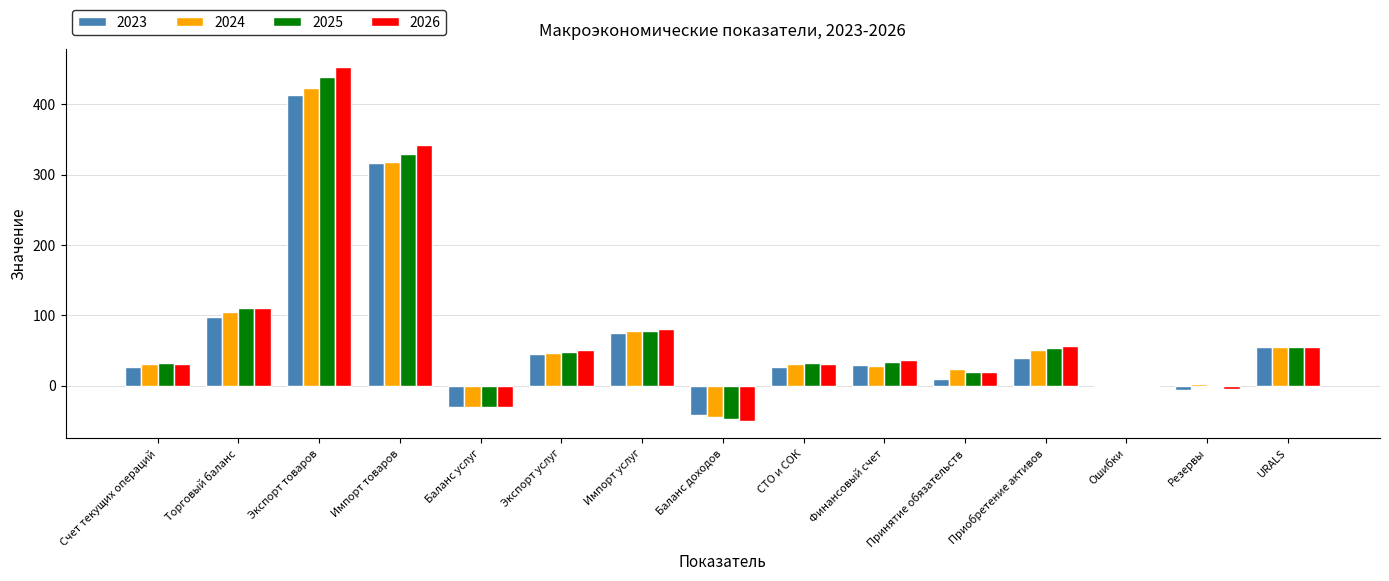

What is the sum of all 2023 values?

1052